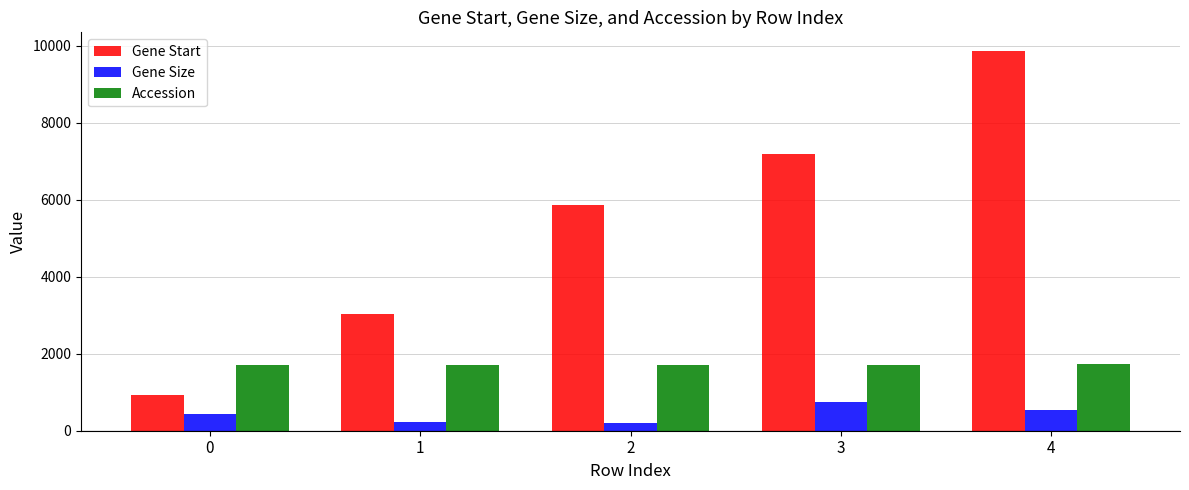

What is the value of the Gene Size bar at the 1st from the left?

425